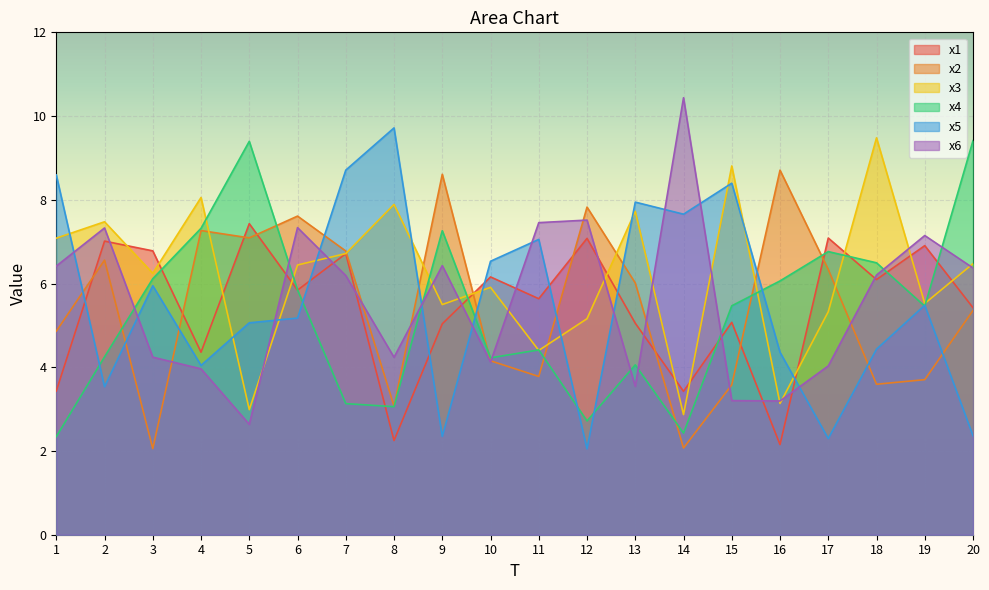

How many lines are shown in the chart?

6